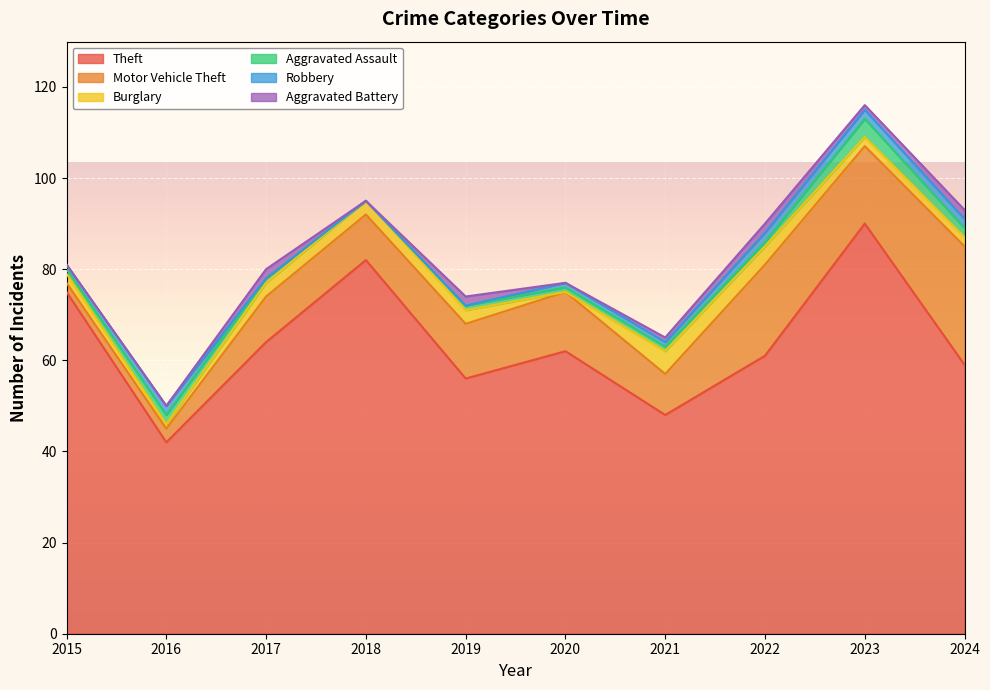

Count the number of data series in this chart.

6